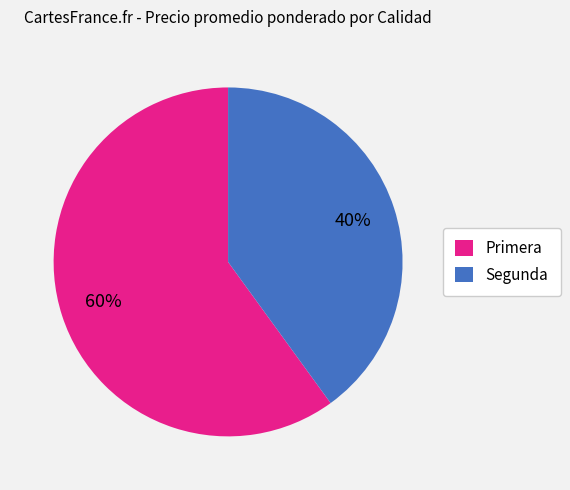

To the nearest percent, what is the combined percentage of Segunda and Primera?

100%